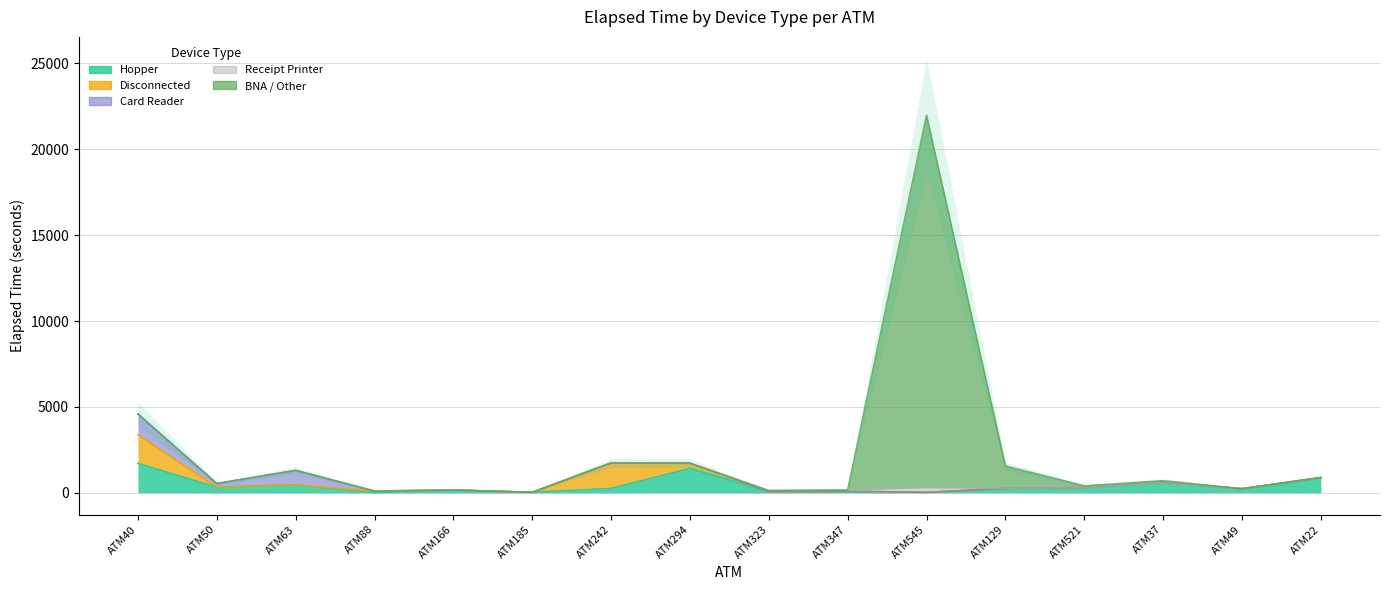

Which series ends up on top after the final intersection of Hopper and BNA / Other?

Hopper